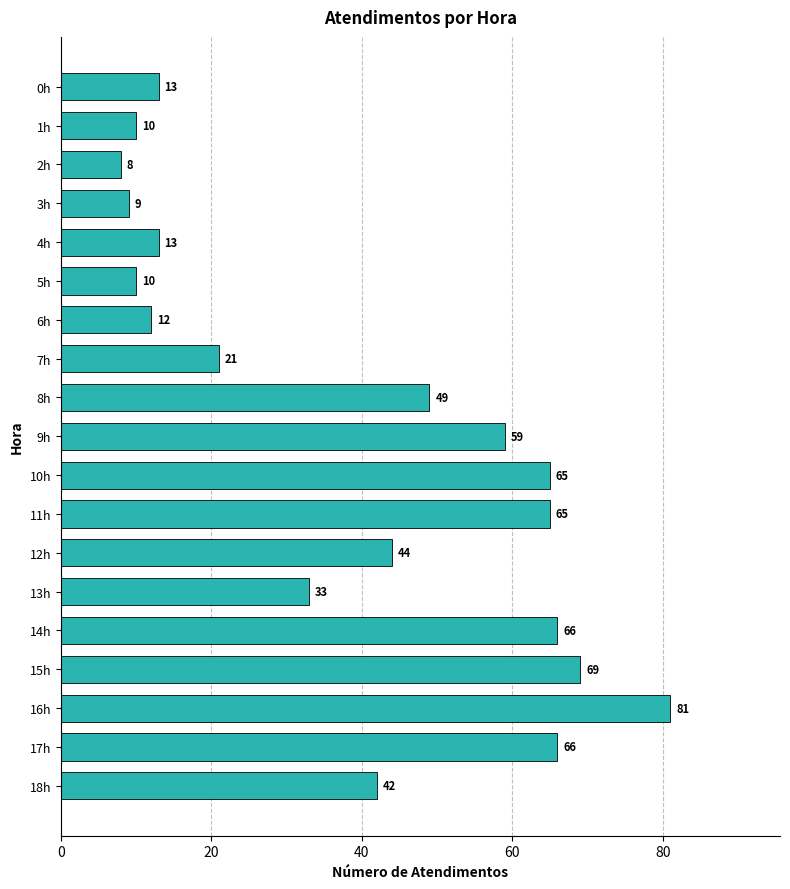

The value at 15h is 69. True or false?

True